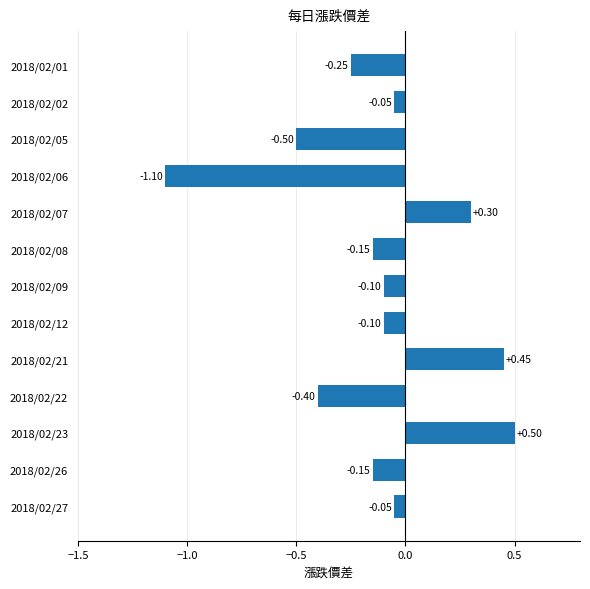

What is the greatest value displayed?

0.5